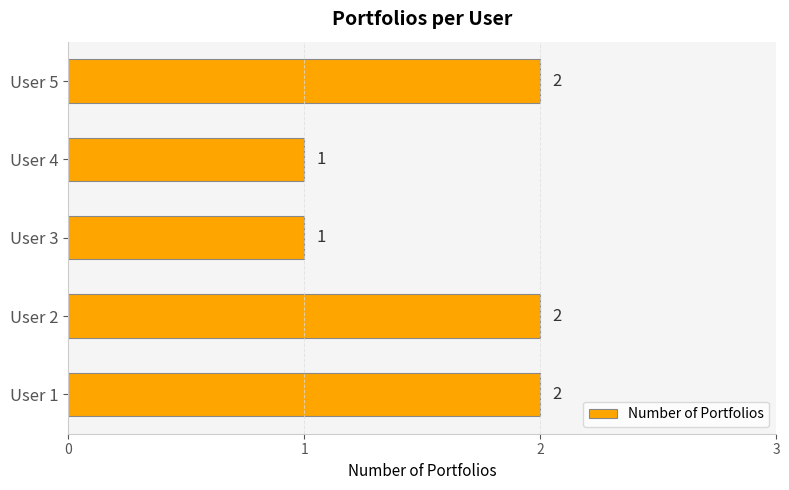

Is it true that the value at User 2 is 2?

True